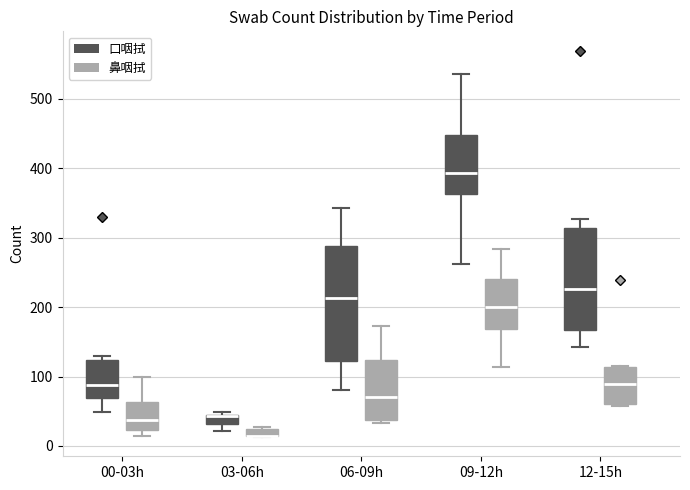

Which box is the tallest, from its lower edge to its upper edge?

06-09h (口咽拭)